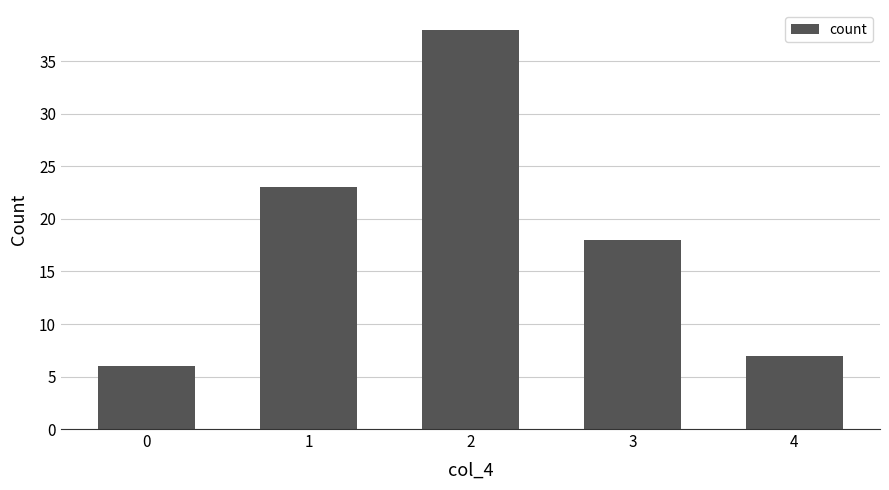

The chart shows a value of 18 at 3. True or false?

True